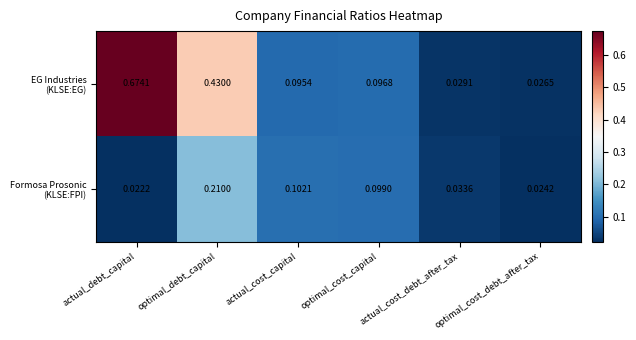

Which label corresponds to the smallest value in the chart?

actual_debt_capital